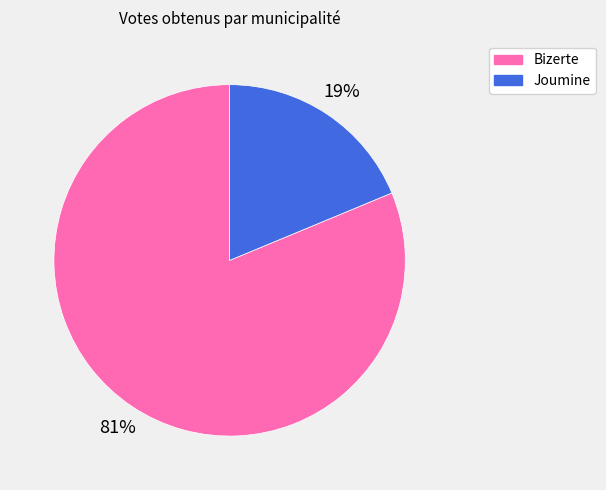

To the nearest percent, what percentage of the pie is Bizerte?

81%